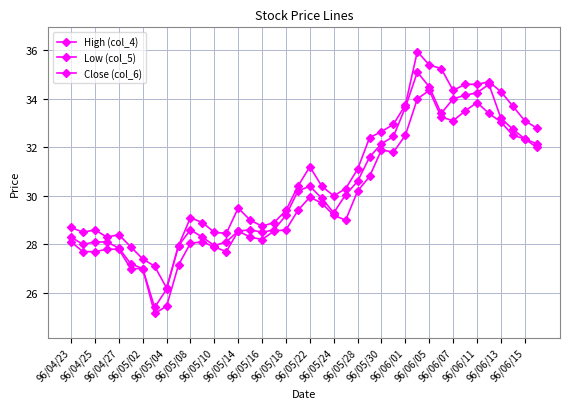

Reading right to left, list all the values displayed in this chart.

High (col_4): 32.8	33.1	33.7	34.3	34.7	34.6	34.6	34.4	35.2	35.4	36.0	33.8	33.0	32.6	32.4	31.1	30.3	30.0	30.4	31.2	30.4	29.4	28.9	28.8	29.0	29.5	28.4	28.5	28.9	29.1	27.9	26.2	27.1	27.4	27.9	28.4	28.3	28.6	28.5	28.7
Low (col_5): 32.0	32.4	32.5	33.0	33.4	33.9	33.5	33.1	33.2	34.4	34.0	32.5	31.8	31.9	30.8	30.2	29.0	29.2	29.7	29.9	29.4	28.6	28.6	28.2	28.3	28.6	27.7	27.9	28.1	28.1	27.1	25.4	25.1	27.0	27.0	27.8	27.8	27.7	27.7	28.1
Close (col_6): 32.1	32.4	32.8	33.2	34.6	34.2	34.1	34.0	33.4	34.5	35.1	33.6	32.5	32.1	31.6	30.6	30.1	29.3	29.9	30.4	30.2	29.2	28.6	28.5	28.6	28.6	28.1	27.9	28.3	28.6	27.9	26.1	25.4	27.0	27.2	27.9	28.1	28.1	28.0	28.3